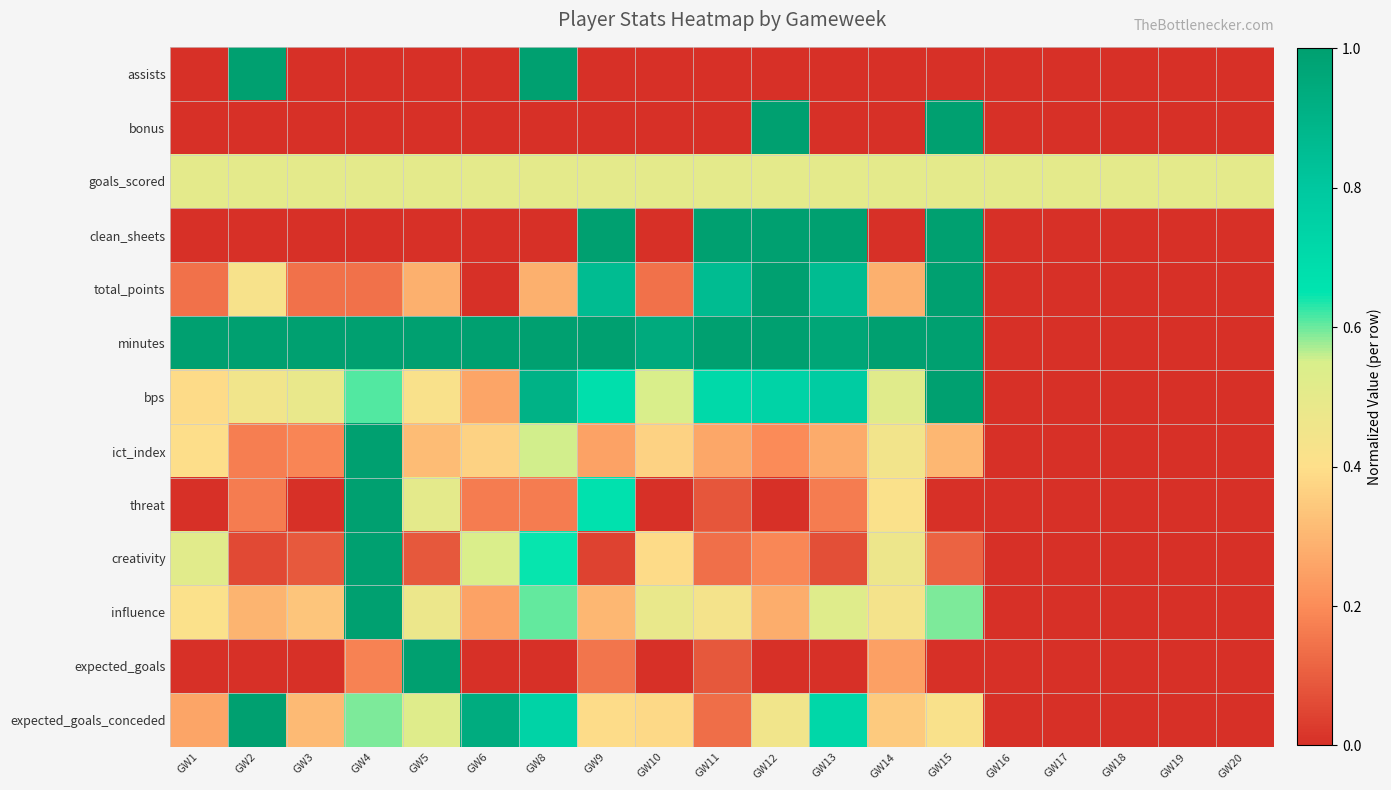

Reading left to right, list all the values displayed in this chart.

assists: GW1=0.0	GW2=1.0	GW3=0.0	GW4=0.0	GW5=0.0	GW6=0.0	GW8=1.0	GW9=0.0	GW10=0.0	GW11=0.0	GW12=0.0	GW13=0.0	GW14=0.0	GW15=0.0	GW16=0.0	GW17=0.0	GW18=0.0	GW19=0.0	GW20=0.0
bonus: GW1=0.0	GW2=0.0	GW3=0.0	GW4=0.0	GW5=0.0	GW6=0.0	GW8=0.0	GW9=0.0	GW10=0.0	GW11=0.0	GW12=1.0	GW13=0.0	GW14=0.0	GW15=1.0	GW16=0.0	GW17=0.0	GW18=0.0	GW19=0.0	GW20=0.0
goals_scored: GW1=0.5	GW2=0.5	GW3=0.5	GW4=0.5	GW5=0.5	GW6=0.5	GW8=0.5	GW9=0.5	GW10=0.5	GW11=0.5	GW12=0.5	GW13=0.5	GW14=0.5	GW15=0.5	GW16=0.5	GW17=0.5	GW18=0.5	GW19=0.5	GW20=0.5
clean_sheets: GW1=0.0	GW2=0.0	GW3=0.0	GW4=0.0	GW5=0.0	GW6=0.0	GW8=0.0	GW9=1.0	GW10=0.0	GW11=1.0	GW12=1.0	GW13=1.0	GW14=0.0	GW15=1.0	GW16=0.0	GW17=0.0	GW18=0.0	GW19=0.0	GW20=0.0
total_points: GW1=0.1	GW2=0.4	GW3=0.1	GW4=0.1	GW5=0.3	GW6=0.0	GW8=0.3	GW9=0.9	GW10=0.1	GW11=0.9	GW12=1.0	GW13=0.9	GW14=0.3	GW15=1.0	GW16=0.0	GW17=0.0	GW18=0.0	GW19=0.0	GW20=0.0
minutes: GW1=1.0	GW2=1.0	GW3=1.0	GW4=1.0	GW5=1.0	GW6=1.0	GW8=1.0	GW9=1.0	GW10=0.9	GW11=1.0	GW12=1.0	GW13=1.0	GW14=1.0	GW15=1.0	GW16=0.0	GW17=0.0	GW18=0.0	GW19=0.0	GW20=0.0
bps: GW1=0.4	GW2=0.5	GW3=0.5	GW4=0.6	GW5=0.4	GW6=0.3	GW8=0.9	GW9=0.7	GW10=0.5	GW11=0.7	GW12=0.7	GW13=0.8	GW14=0.5	GW15=1.0	GW16=0.0	GW17=0.0	GW18=0.0	GW19=0.0	GW20=0.0
ict_index: GW1=0.4	GW2=0.2	GW3=0.2	GW4=1.0	GW5=0.3	GW6=0.4	GW8=0.6	GW9=0.2	GW10=0.4	GW11=0.3	GW12=0.2	GW13=0.3	GW14=0.4	GW15=0.3	GW16=0.0	GW17=0.0	GW18=0.0	GW19=0.0	GW20=0.0
threat: GW1=0.0	GW2=0.2	GW3=0.0	GW4=1.0	GW5=0.5	GW6=0.2	GW8=0.2	GW9=0.7	GW10=0.0	GW11=0.1	GW12=0.0	GW13=0.2	GW14=0.4	GW15=0.0	GW16=0.0	GW17=0.0	GW18=0.0	GW19=0.0	GW20=0.0
creativity: GW1=0.5	GW2=0.1	GW3=0.1	GW4=1.0	GW5=0.1	GW6=0.5	GW8=0.6	GW9=0.0	GW10=0.4	GW11=0.1	GW12=0.2	GW13=0.1	GW14=0.5	GW15=0.1	GW16=0.0	GW17=0.0	GW18=0.0	GW19=0.0	GW20=0.0
influence: GW1=0.4	GW2=0.3	GW3=0.3	GW4=1.0	GW5=0.5	GW6=0.3	GW8=0.6	GW9=0.3	GW10=0.5	GW11=0.4	GW12=0.3	GW13=0.5	GW14=0.4	GW15=0.6	GW16=0.0	GW17=0.0	GW18=0.0	GW19=0.0	GW20=0.0
expected_goals: GW1=0.0	GW2=0.0	GW3=0.0	GW4=0.2	GW5=1.0	GW6=0.0	GW8=0.0	GW9=0.2	GW10=0.0	GW11=0.1	GW12=0.0	GW13=0.0	GW14=0.2	GW15=0.0	GW16=0.0	GW17=0.0	GW18=0.0	GW19=0.0	GW20=0.0
expected_goals_conceded: GW1=0.3	GW2=1.0	GW3=0.3	GW4=0.6	GW5=0.5	GW6=0.9	GW8=0.7	GW9=0.4	GW10=0.4	GW11=0.1	GW12=0.5	GW13=0.7	GW14=0.3	GW15=0.4	GW16=0.0	GW17=0.0	GW18=0.0	GW19=0.0	GW20=0.0